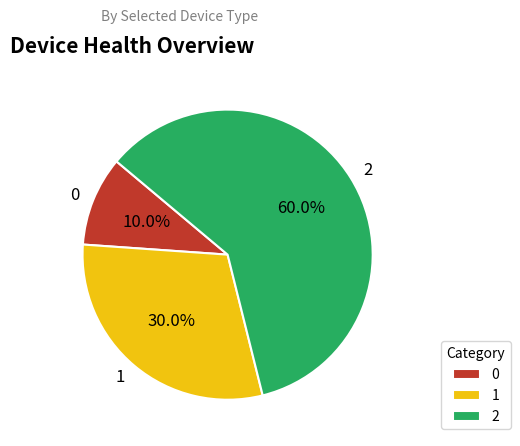

What percentage is the 0 slice, to the nearest percent?

10%